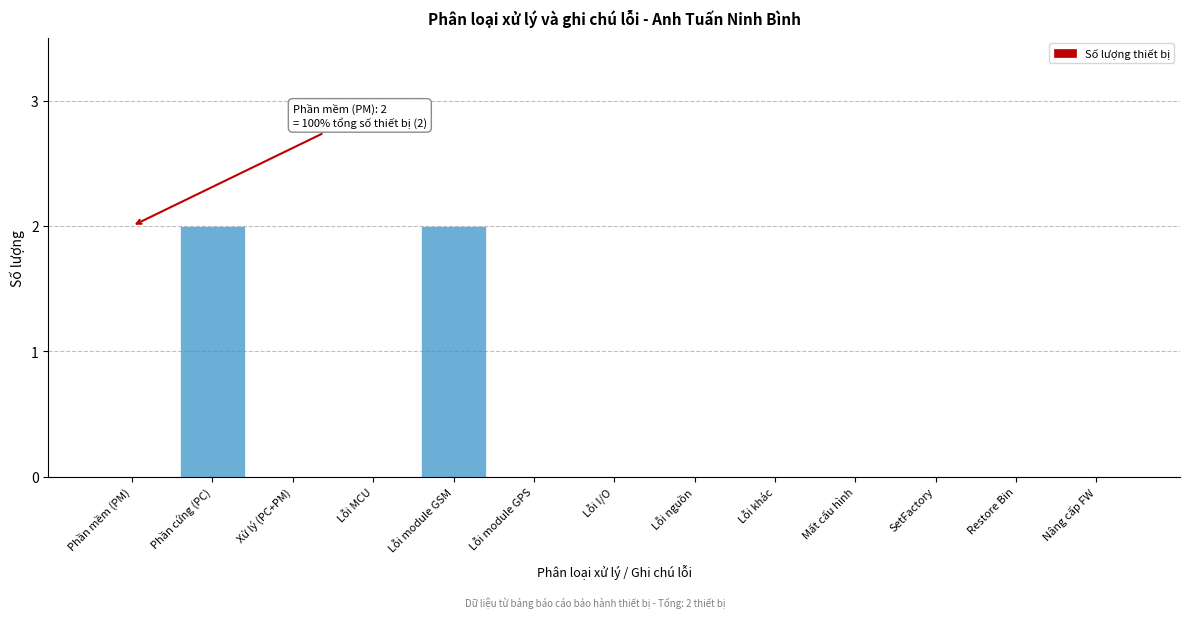

Reading left to right, what are all the values shown in this chart?

Phần mềm (PM)=0	Phần cứng (PC)=2	Xử lý (PC+PM)=0	Lỗi MCU=0	Lỗi module GSM=2	Lỗi module GPS=0	Lỗi I/O=0	Lỗi nguồn=0	Lỗi khác=0	Mất cấu hình=0	SetFactory=0	Restore Bin=0	Nâng cấp FW=0